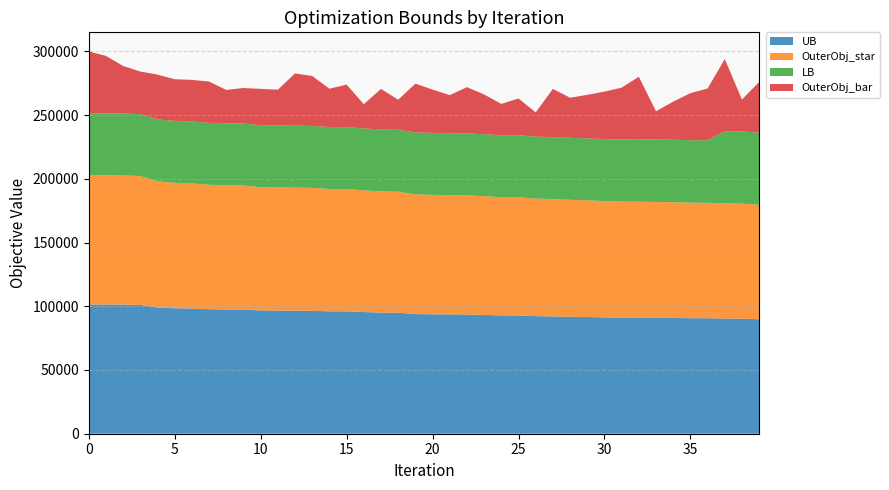

Reading left to right, what are all the values shown in this chart?

UB: 0=101358	1=101358	2=101318	3=101078	4=98994	5=98425	6=98184	7=97662	8=97468	9=97403	10=96710	11=96628	12=96549	13=96438	14=96012	15=95989	16=95461	17=95044	18=94947	19=93881	20=93698	21=93575	22=93532	23=93176	24=92795	25=92778	26=92257	27=92019	28=91776	29=91544	30=91261	31=91095	32=91019	33=90911	34=90822	35=90635	36=90597	37=90357	38=90276	39=89793
OuterObj_star: 0=101358	1=101358	2=101318	3=101078	4=98994	5=98425	6=98184	7=97662	8=97468	9=97403	10=96710	11=96628	12=96549	13=96438	14=96012	15=95989	16=95461	17=95044	18=94947	19=93881	20=93698	21=93575	22=93532	23=93176	24=92795	25=92778	26=92257	27=92019	28=91776	29=91544	30=91261	31=91095	32=91019	33=90911	34=90822	35=90635	36=90597	37=90357	38=90276	39=89793
LB: 0=48599	1=48599	2=48599	3=48599	4=48599	5=48599	6=48599	7=48599	8=48599	9=48599	10=48599	11=48599	12=48599	13=48599	14=48599	15=48599	16=48599	17=48599	18=48599	19=48599	20=48599	21=48599	22=48599	23=48599	24=48599	25=48599	26=48599	27=48599	28=48599	29=48599	30=48599	31=48599	32=49012	33=49012	34=49012	35=49012	36=49012	37=56625	38=56625	39=56625
OuterObj_bar: 0=48599	1=45114	2=37281	3=33404	4=35159	5=32646	6=32662	7=32372	8=26170	9=27838	10=28536	11=28068	12=41002	13=39164	14=30070	15=33298	16=19007	17=31864	18=23557	19=38318	20=34006	21=29893	22=36264	23=31196	24=24563	25=28894	26=18996	27=37869	28=31457	29=34184	30=37285	31=40717	32=49012	33=22173	34=29908	35=36887	36=40624	37=56625	38=24993	39=39776